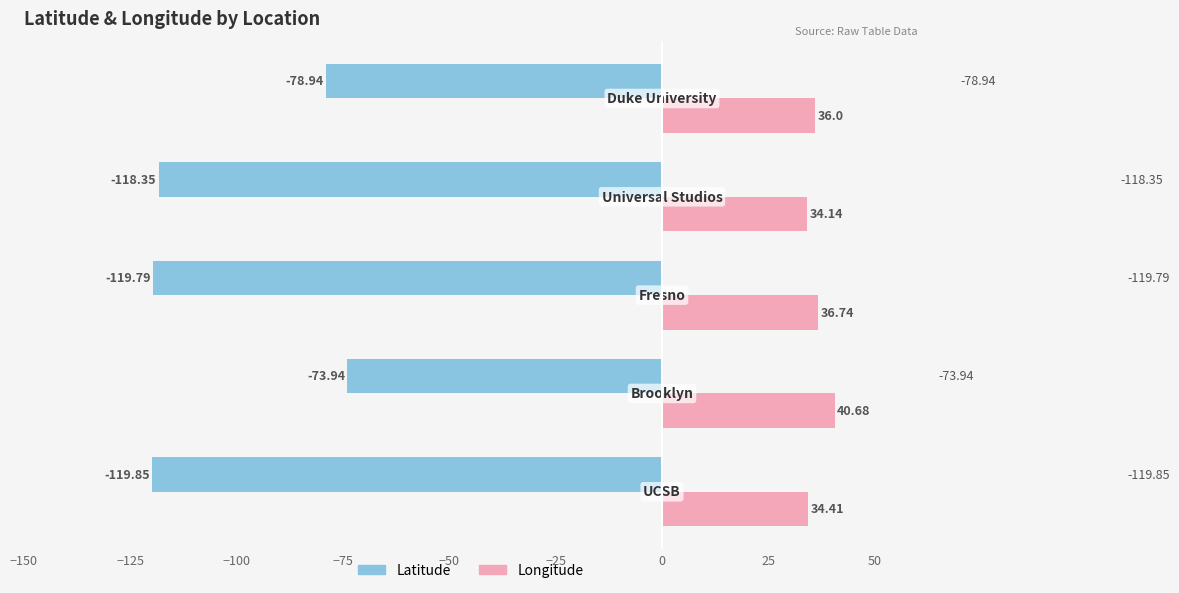

Which series has the largest range (max minus min)?

Latitude